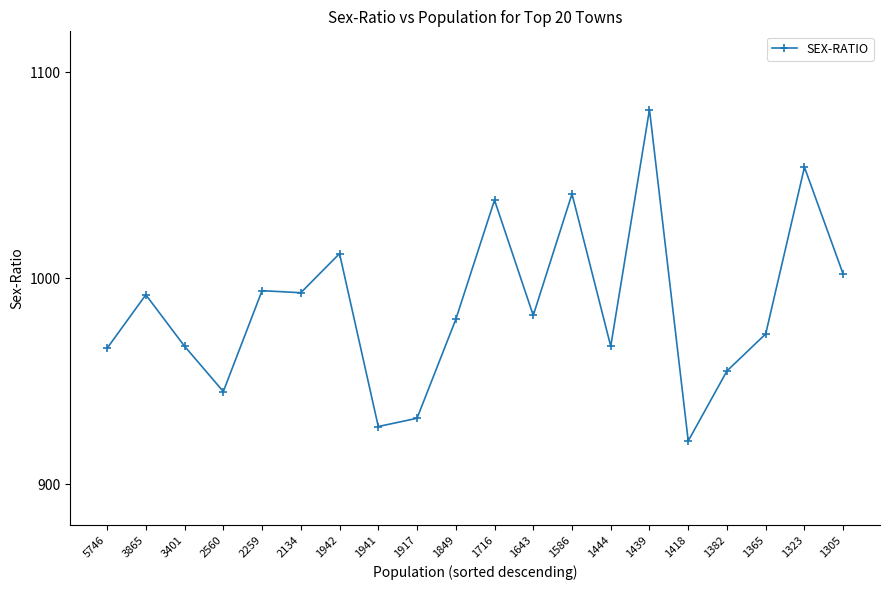

What is the difference between the second highest and second lowest values?

126